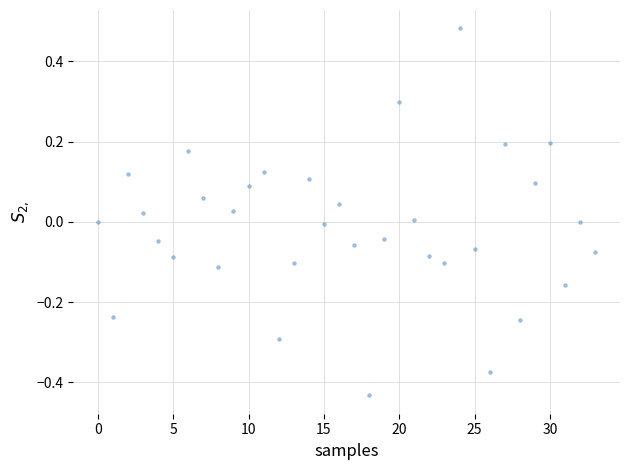

What is the range of Y values (max minus min)?

0.9